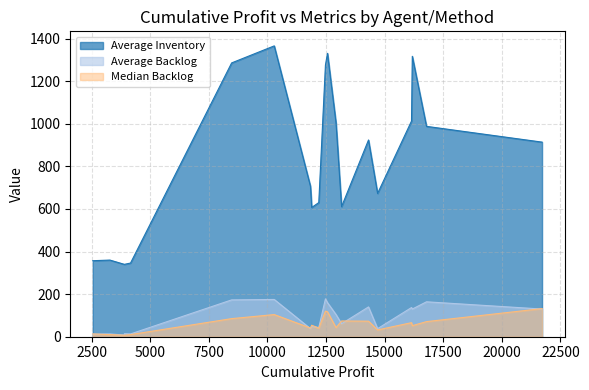

How many interior local peaks does the Average Backlog series have?

6